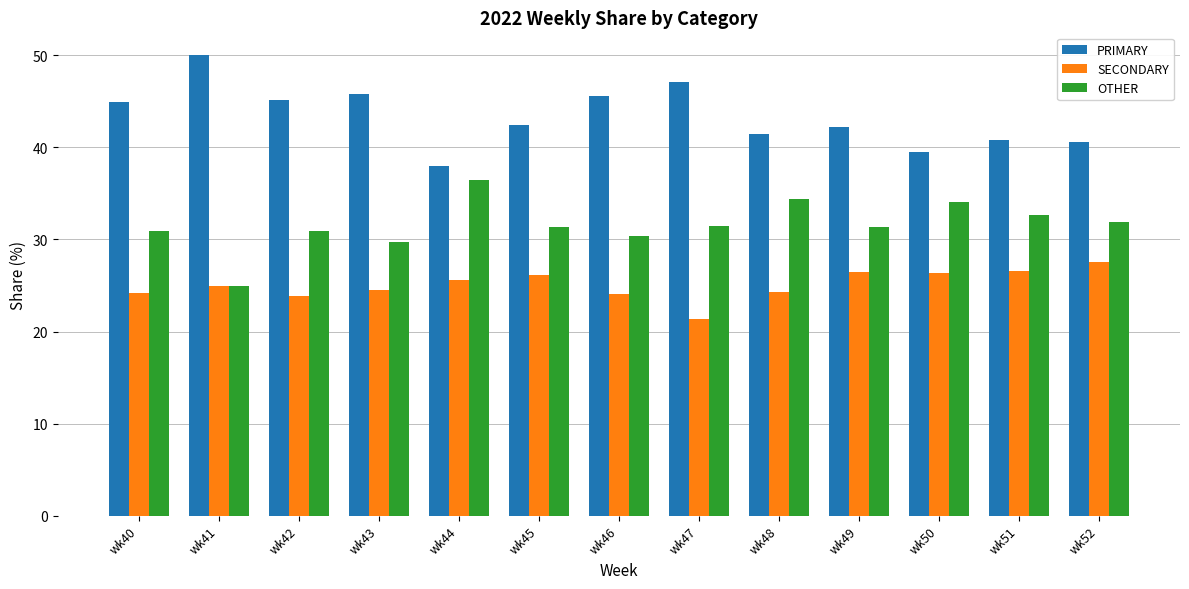

How many data points in PRIMARY are less than 42?

5